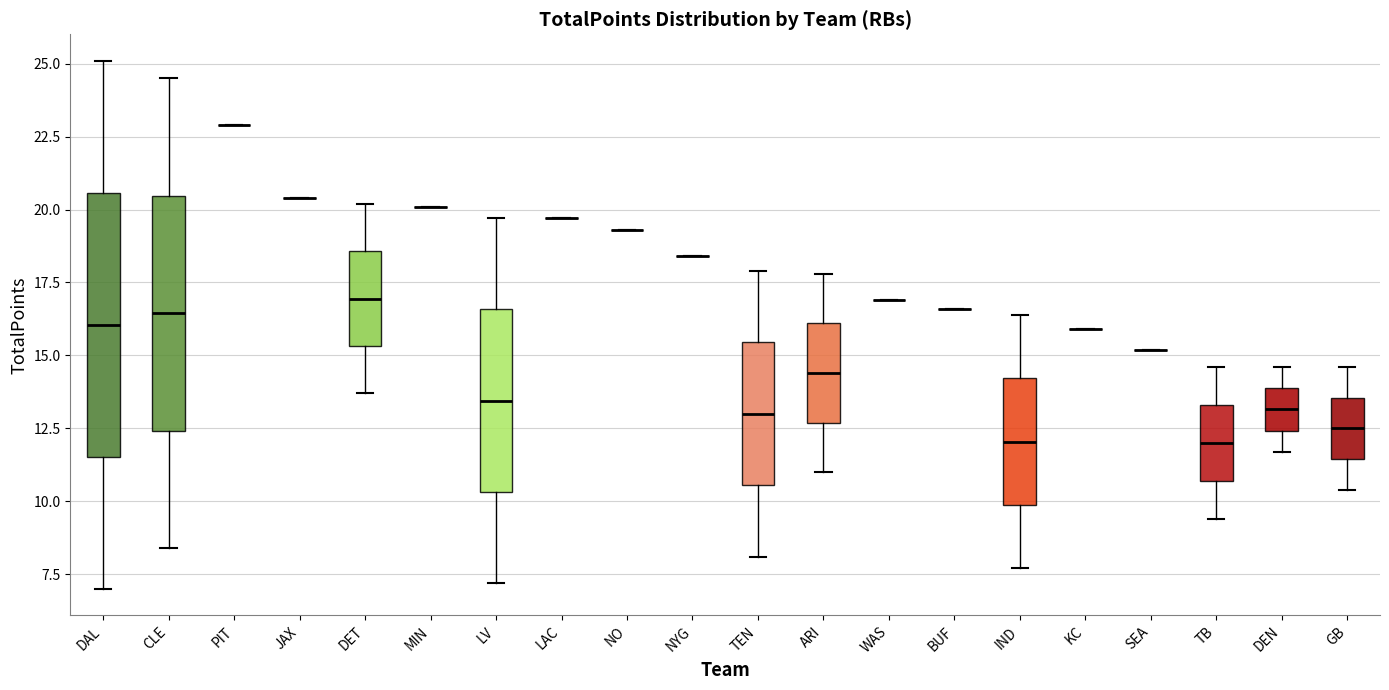

Reading left to right, transcribe this box plot: for each box, give where its median line is, the range the box spans, and where its two whiskers end, as read against the y-axis. The values are not printed on the chart, so give them approximately, as read against the axis.

DAL: median 16.0, box 11.5 to 20.5, whiskers 7.0 to 25.0
CLE: median 16.5, box 12.5 to 20.5, whiskers 8.5 to 24.5
PIT: box collapsed to a line at 23.0, whiskers 23.0 to 23.0
JAX: box collapsed to a line at 20.5, whiskers 20.5 to 20.5
DET: median 17.0, box 15.5 to 18.5, whiskers 13.5 to 20.0
MIN: box collapsed to a line at 20.0, whiskers 20.0 to 20.0
LV: median 13.5, box 10.5 to 16.5, whiskers 7.0 to 19.5
LAC: box collapsed to a line at 19.5, whiskers 19.5 to 19.5
NO: box collapsed to a line at 19.5, whiskers 19.5 to 19.5
NYG: box collapsed to a line at 18.5, whiskers 18.5 to 18.5
TEN: median 13.0, box 10.5 to 15.5, whiskers 8.0 to 18.0
ARI: median 14.5, box 12.5 to 16.0, whiskers 11.0 to 18.0
WAS: box collapsed to a line at 17.0, whiskers 17.0 to 17.0
BUF: box collapsed to a line at 16.5, whiskers 16.5 to 16.5
IND: median 12.0, box 10.0 to 14.0, whiskers 7.5 to 16.5
KC: box collapsed to a line at 16.0, whiskers 16.0 to 16.0
SEA: box collapsed to a line at 15.0, whiskers 15.0 to 15.0
TB: median 12.0, box 10.5 to 13.5, whiskers 9.5 to 14.5
DEN: median 13.0, box 12.5 to 14.0, whiskers 11.5 to 14.5
GB: median 12.5, box 11.5 to 13.5, whiskers 10.5 to 14.5